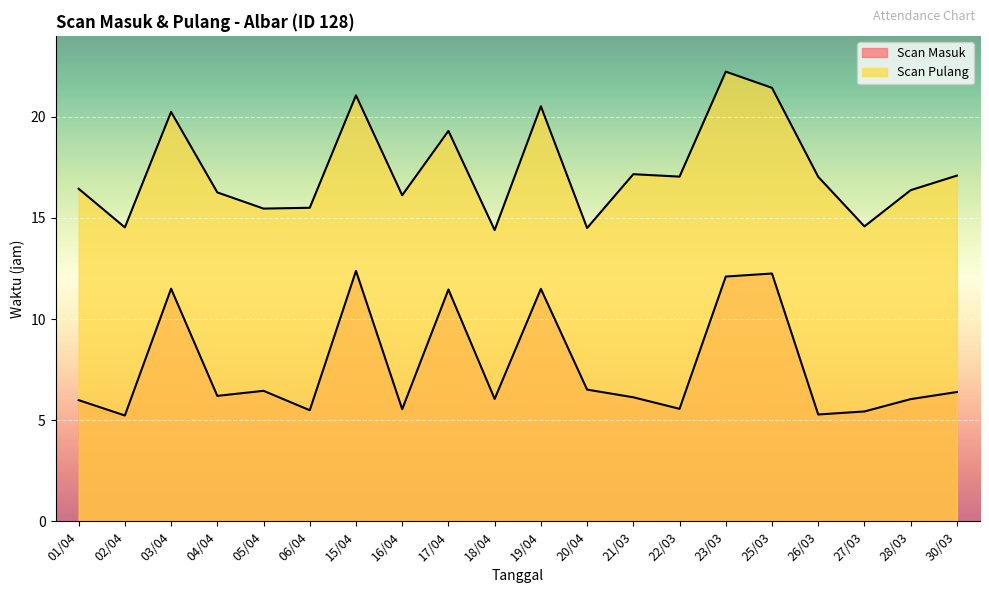

At which category does Scan Pulang reach its first local valley?

02/04